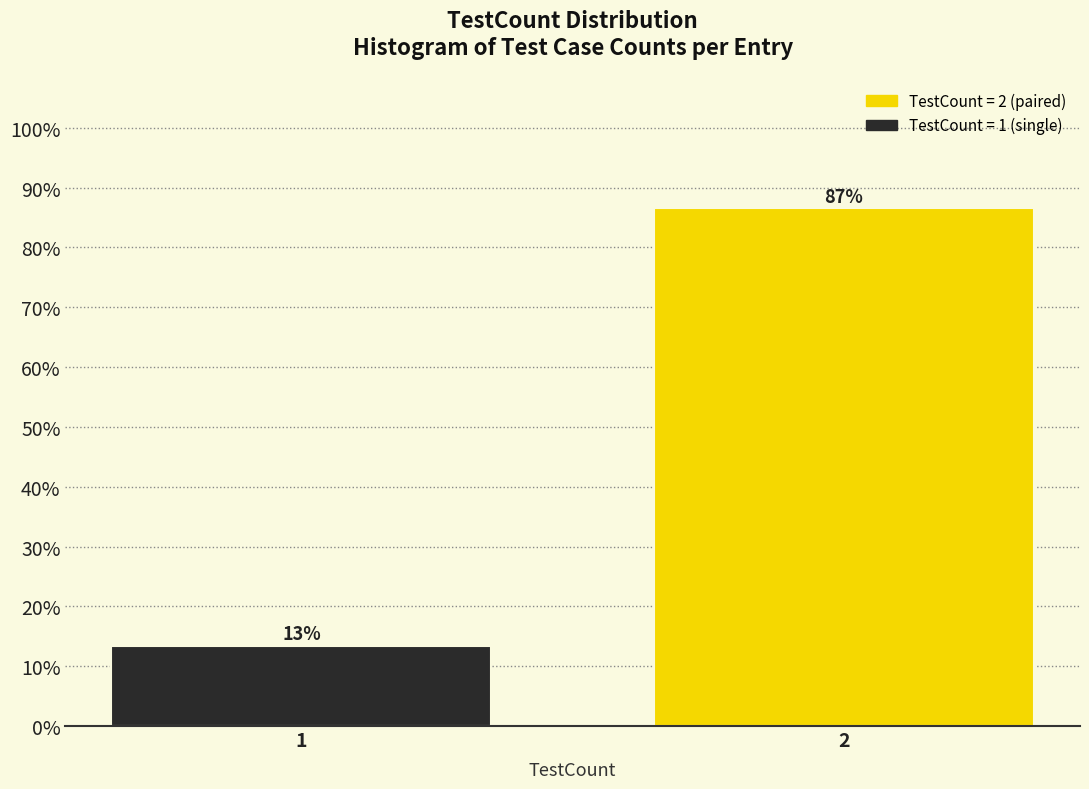

The chart shows a value of 13.4 at 1. True or false?

True